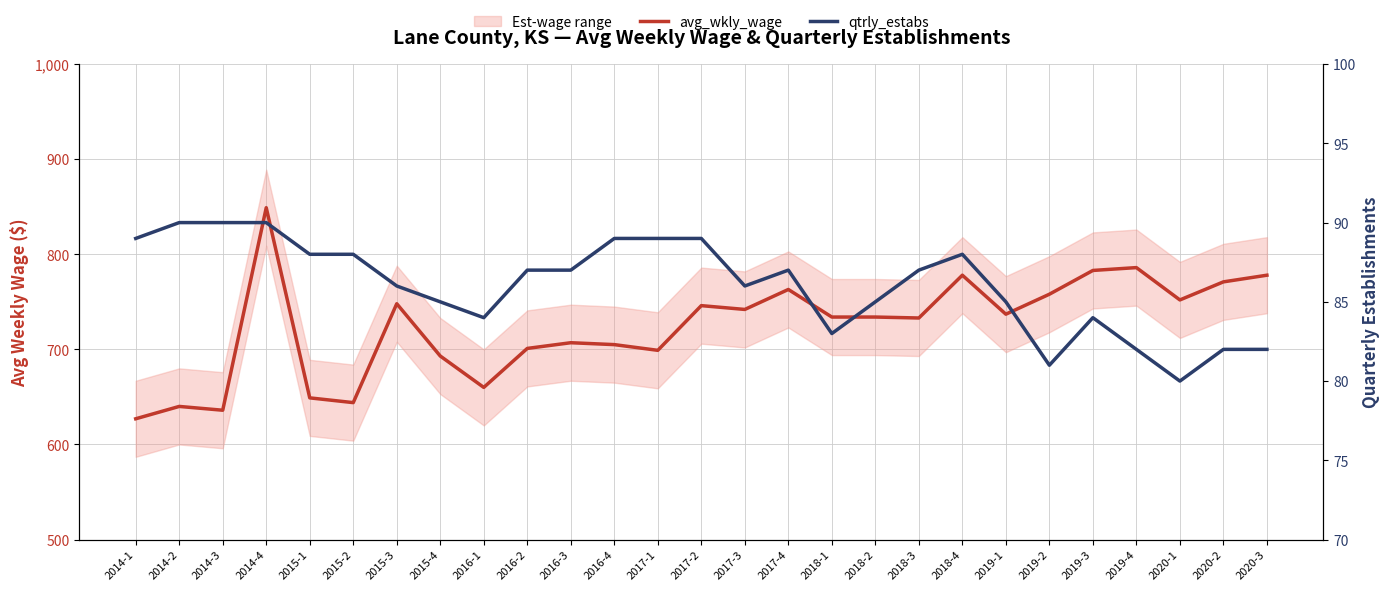

What is the average value of the qtrly_estabs series?

86